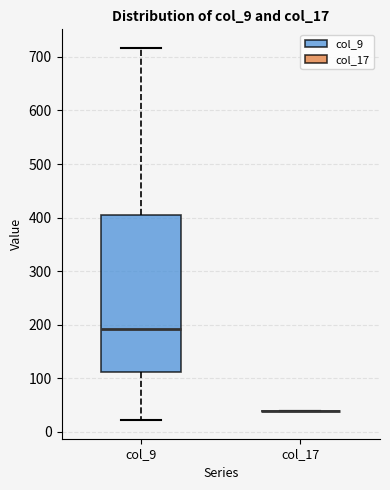

Comparing the boxes themselves (not the whiskers), which one is the tallest?

col_9